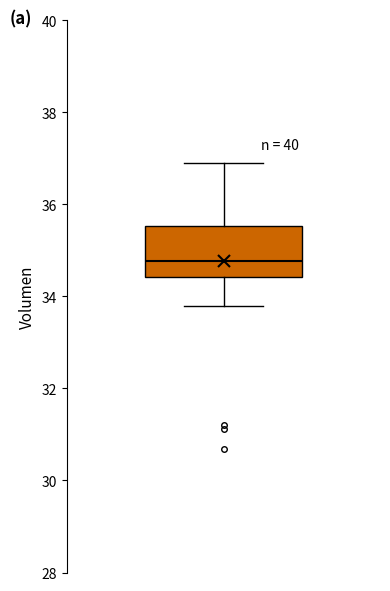

Transcribe this box plot: give where the median line is, the range the box spans, and where the two whiskers end, as read against the y-axis. The values are not printed on the chart, so give them approximately, as read against the axis.

median 34.8, box 34.4 to 35.6, whiskers 33.8 to 36.8